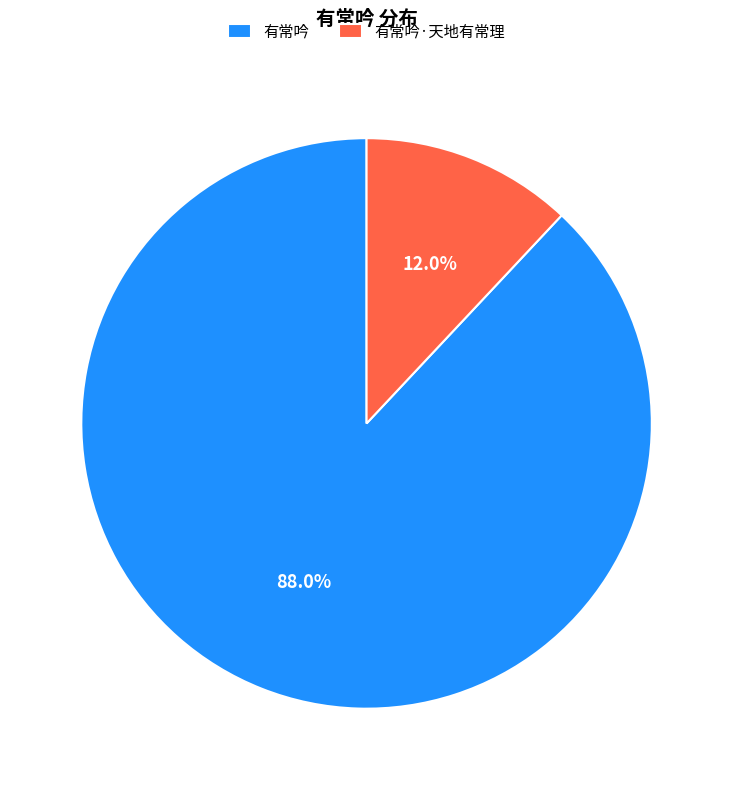

To the nearest percent, what portion does 有常吟 represent?

88%